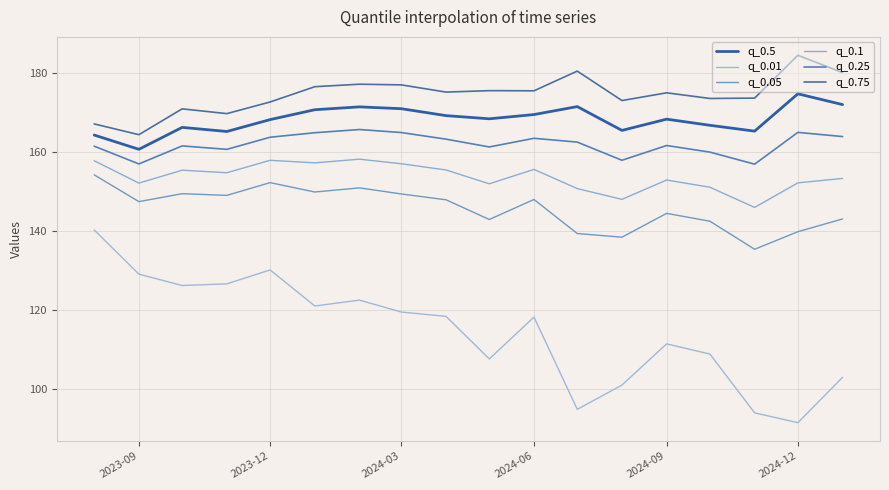

True or false: q_0.1 has more than 0 points higher than both neighbors.

True